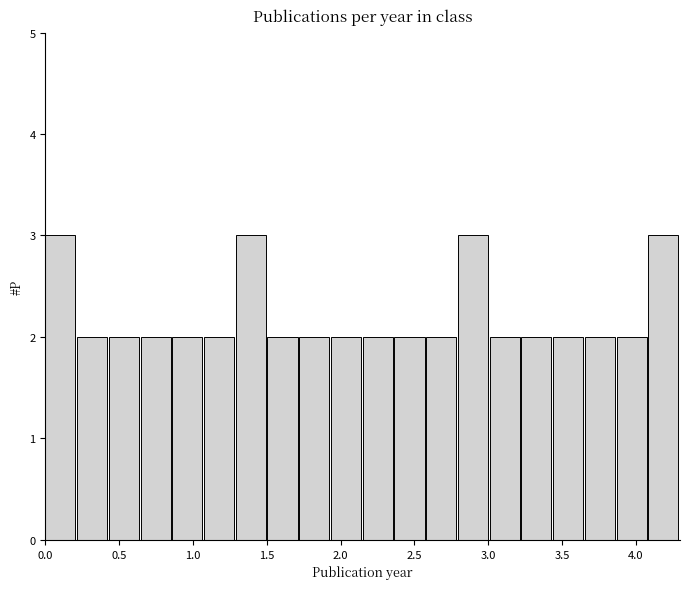

Reading left to right, list every bar in this chart as the range it spans on the x-axis followed by its height. Neither the bar edges nor the heights are printed on the chart, so give them approximately, as read against the axes.

0.000 to 0.215: 3
0.215 to 0.430: 2
0.430 to 0.645: 2
0.645 to 0.860: 2
0.860 to 1.075: 2
1.075 to 1.290: 2
1.290 to 1.505: 3
1.505 to 1.720: 2
1.720 to 1.935: 2
1.935 to 2.150: 2
2.150 to 2.365: 2
2.365 to 2.580: 2
2.580 to 2.795: 2
2.795 to 3.010: 3
3.010 to 3.225: 2
3.225 to 3.440: 2
3.440 to 3.655: 2
3.655 to 3.870: 2
3.870 to 4.085: 2
4.085 to 4.300: 3